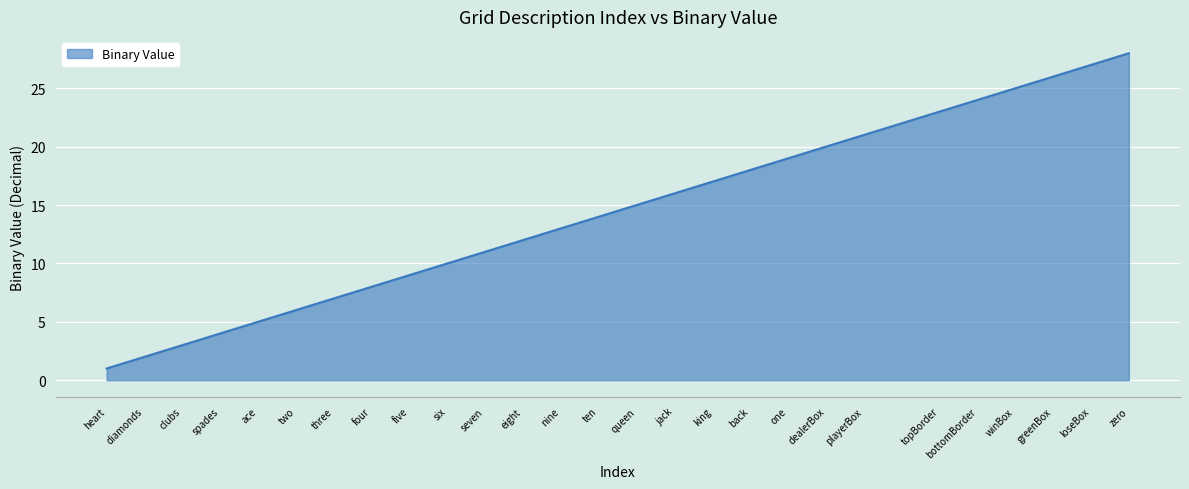

What is the ratio of the value at six to the value at king?

0.6